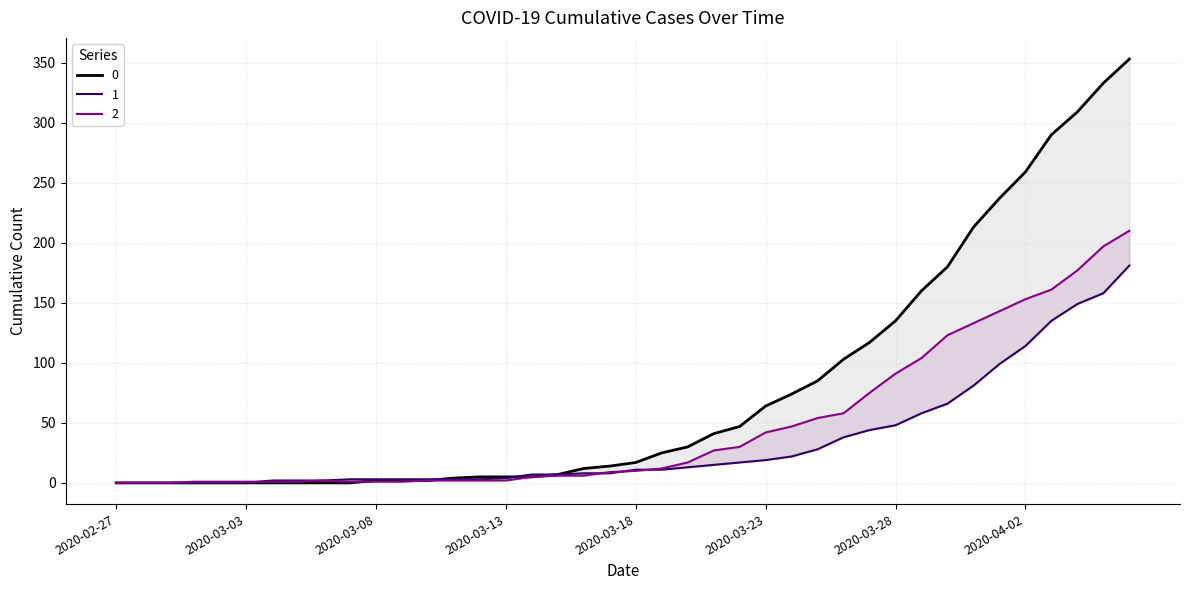

Reading left to right, list all the values displayed in this chart.

0: 0	0	0	0	0	0	0	0	0	0	2	2	2	4	5	5	5	7	12	14	17	25	30	41	47	64	74	85	103	117	135	160	180	213	237	259	290	309	333	353
1: 0	0	0	0	0	0	2	2	2	3	3	3	3	3	3	4	7	7	8	8	11	11	13	15	17	19	22	28	38	44	48	58	66	81	99	114	135	149	158	181
2: 0	0	0	1	1	1	1	1	2	1	1	1	2	2	2	2	5	6	6	9	10	12	17	27	30	42	47	54	58	75	91	104	123	133	143	153	161	177	197	210